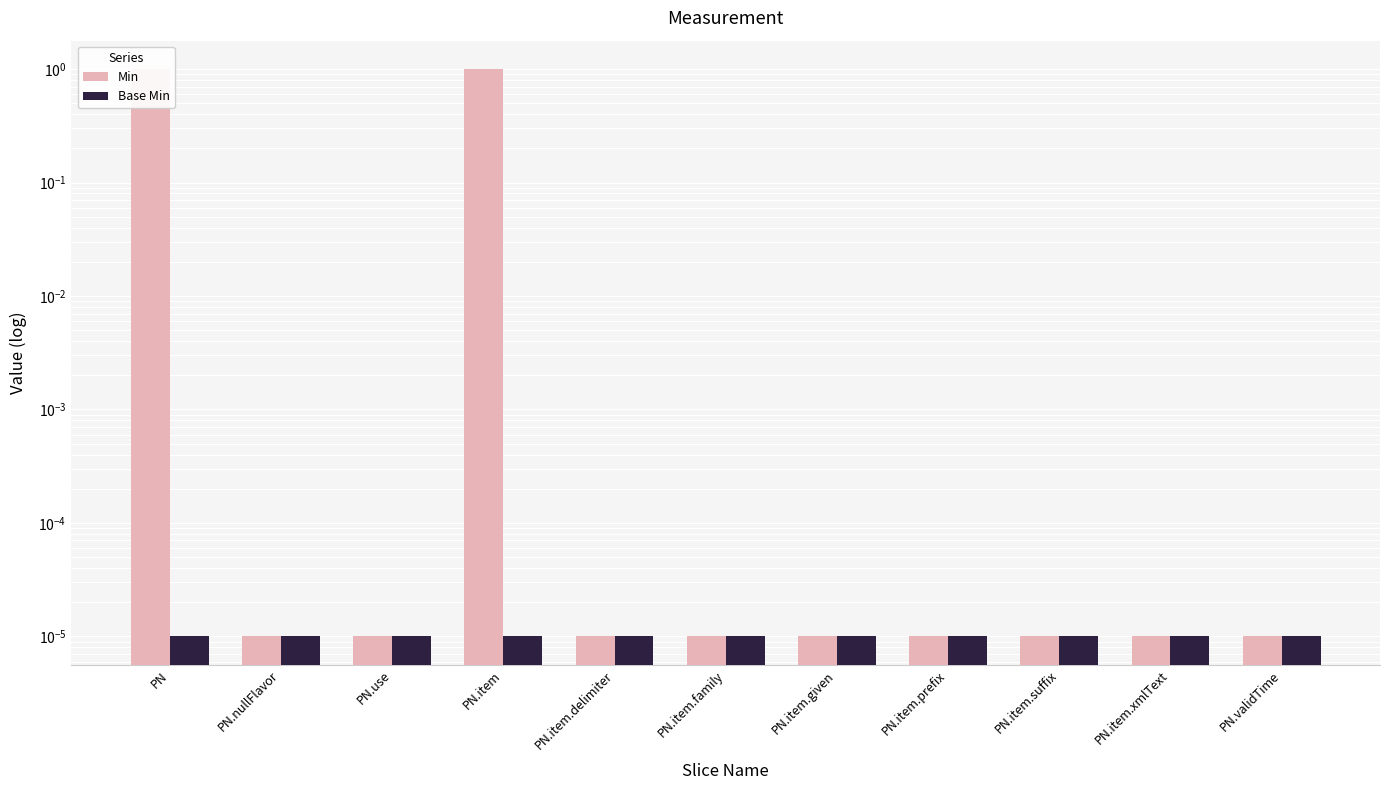

Which series has the largest range (max minus min)?

Min